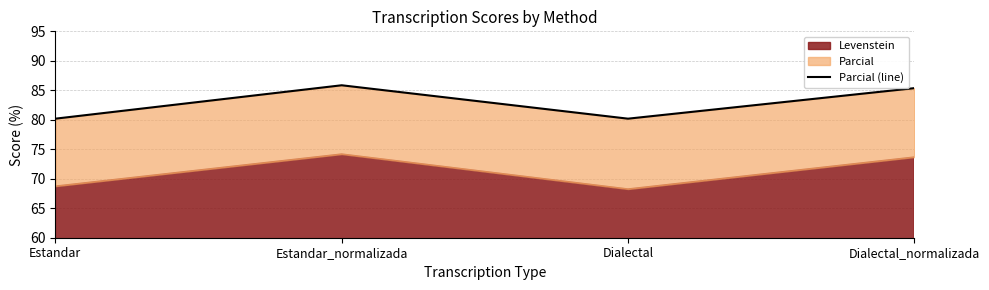

Reading left to right, list all the values displayed in this chart.

Estandar=80.2	Estandar_normalizada=85.9	Dialectal=80.2	Dialectal_normalizada=85.4